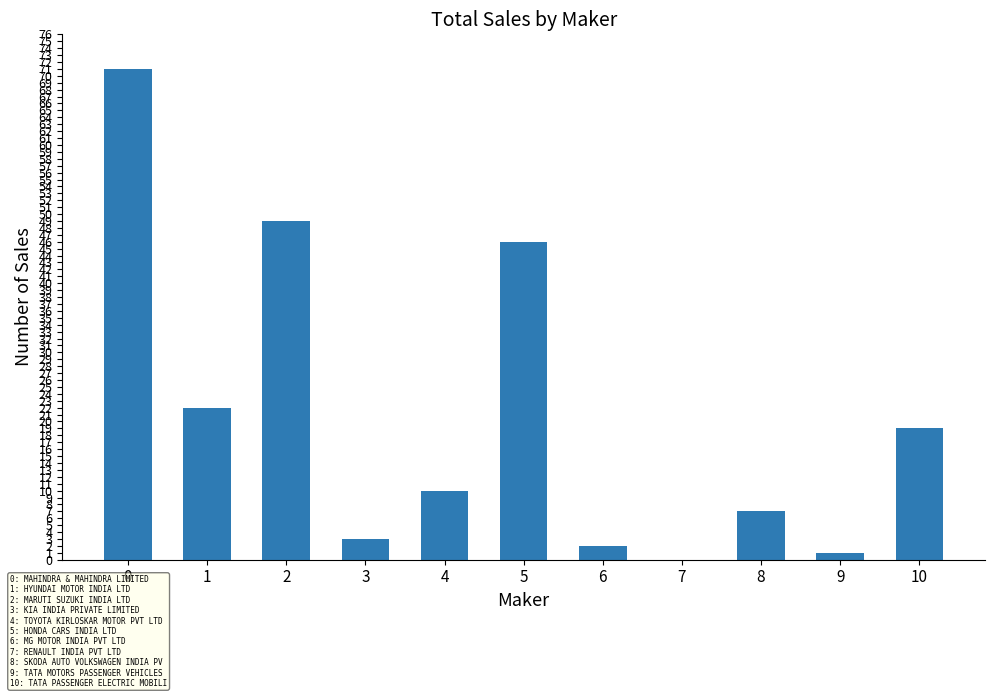

How many values are above zero?

10